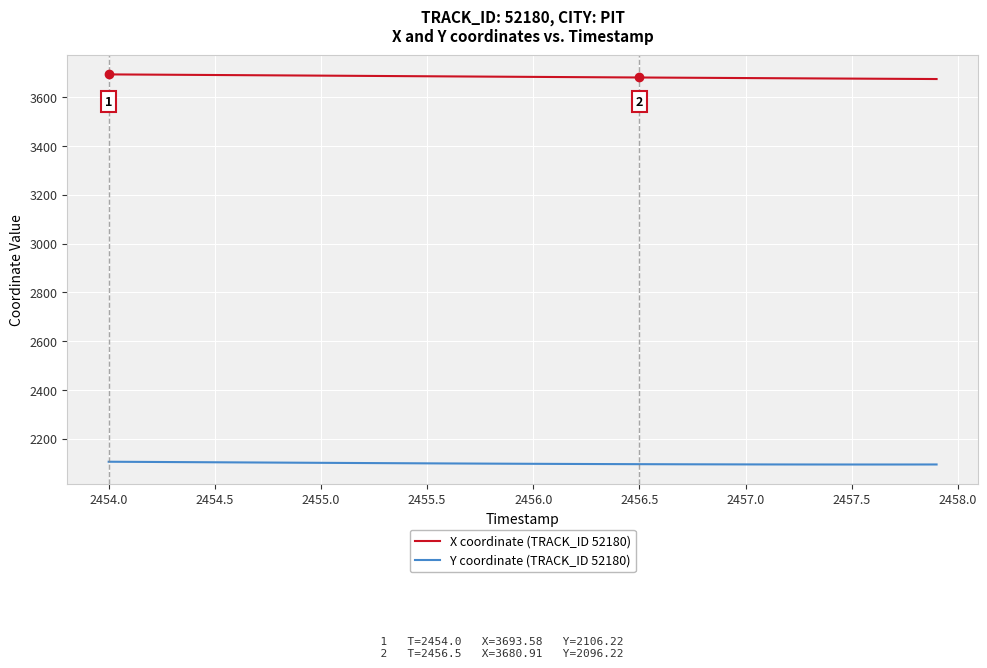

Is this an area chart (filled region under the line)?

No